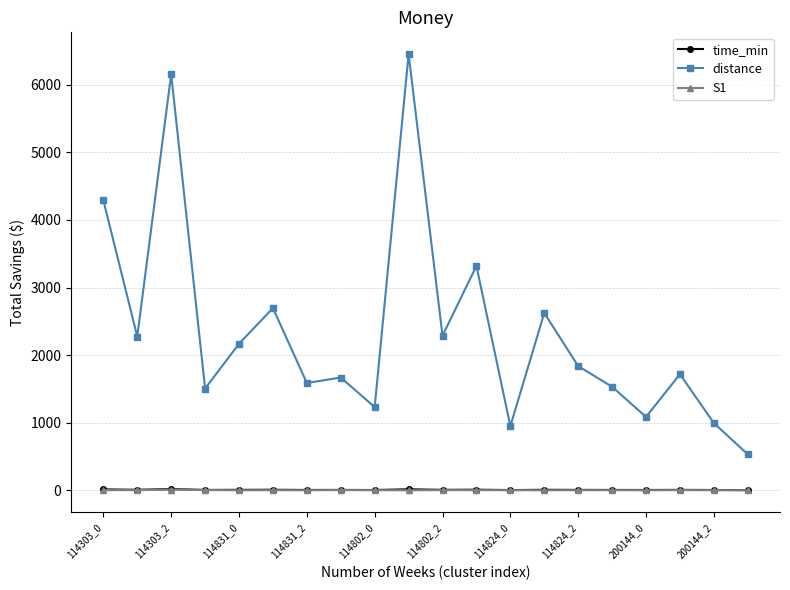

Which series has the largest total across all categories?

distance